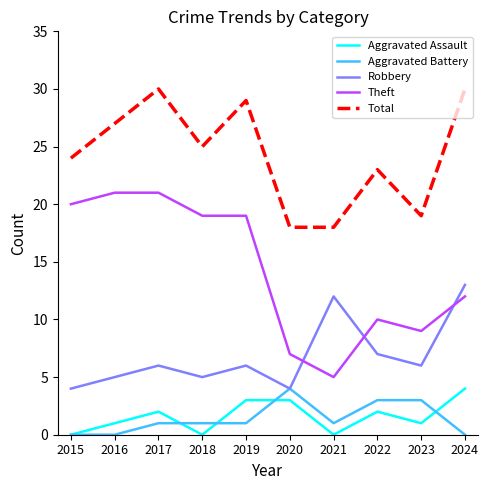

Is the value of Aggravated Battery at 2022 greater than the value of Total at 2024?

No